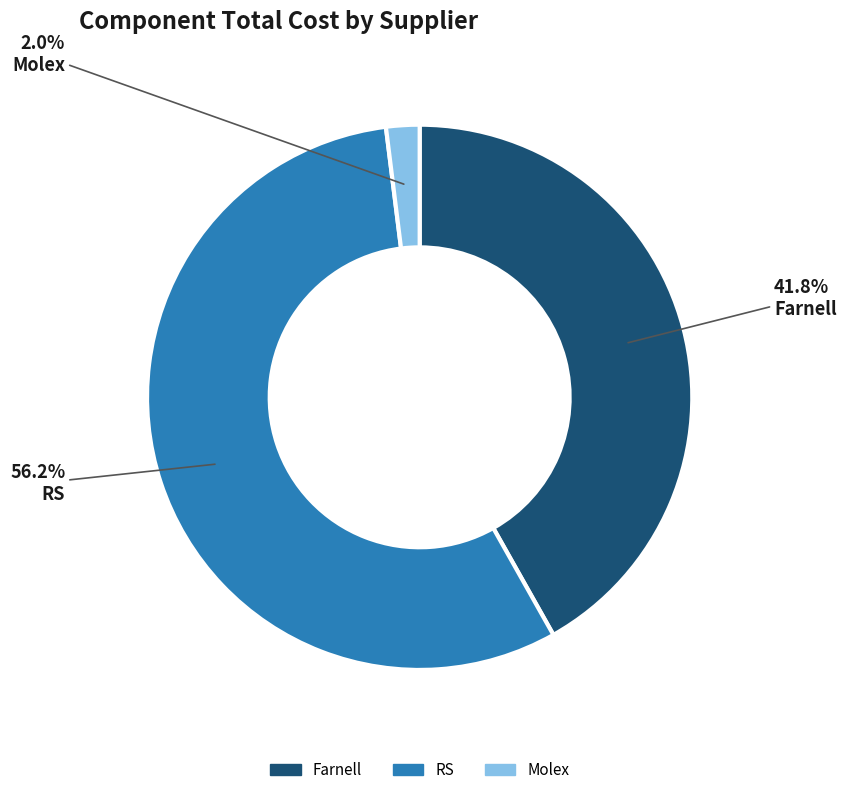

Does any single category account for the majority?

Yes